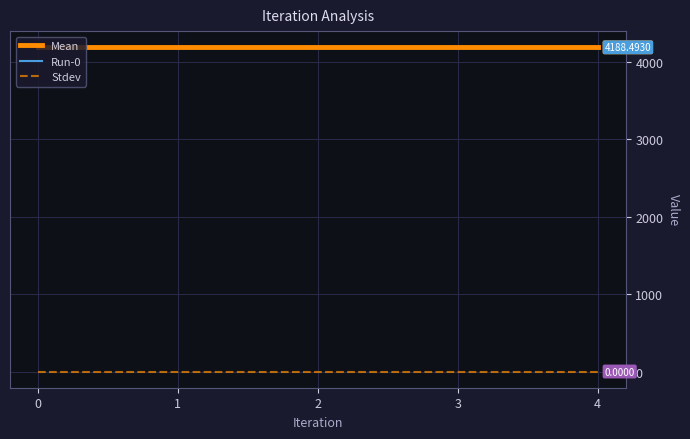

Reading left to right, transcribe all the data shown in this chart.

Mean: 4188.5	4188.5	4188.5	4188.5	4188.5
Run-0: 4188.5	4188.5	4188.5	4188.5	4188.5
Stdev: 0.0	0.0	0.0	0.0	0.0